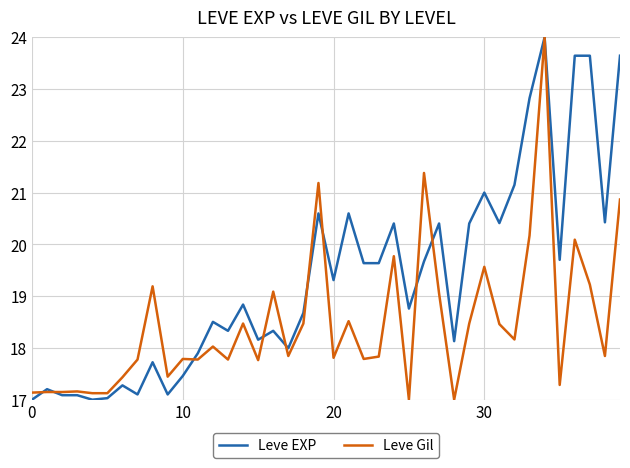

What is the minimum value shown in the chart?

17.0